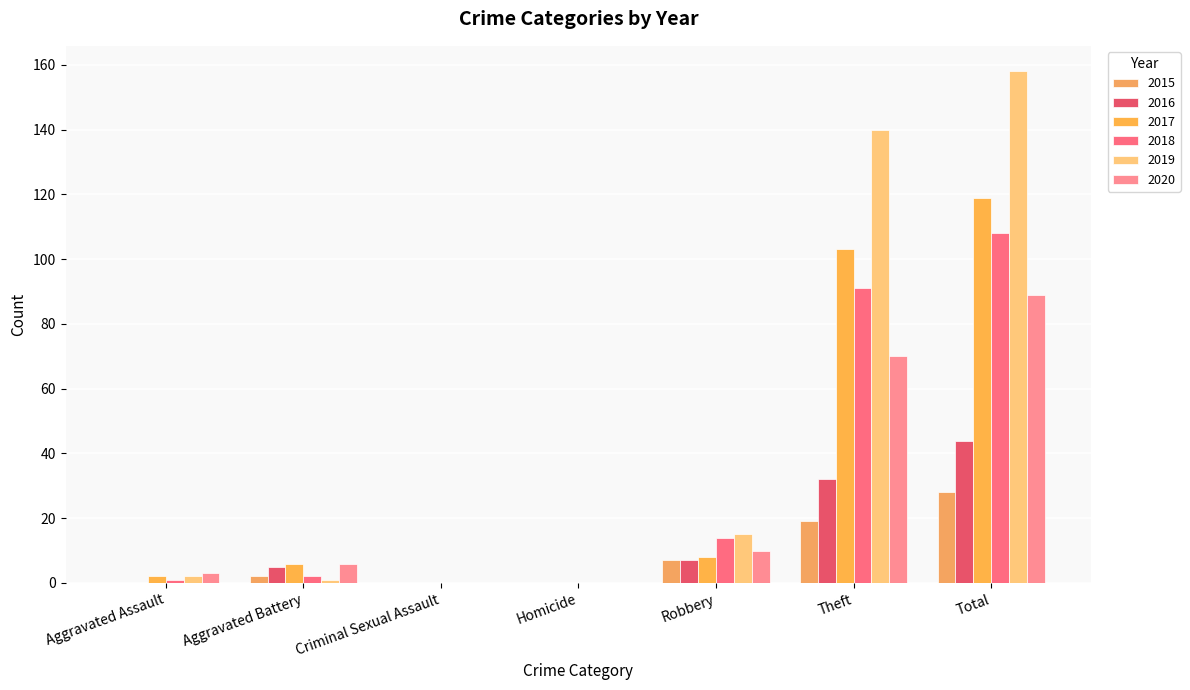

What are all the series names shown in the legend?

2015, 2016, 2017, 2018, 2019, 2020